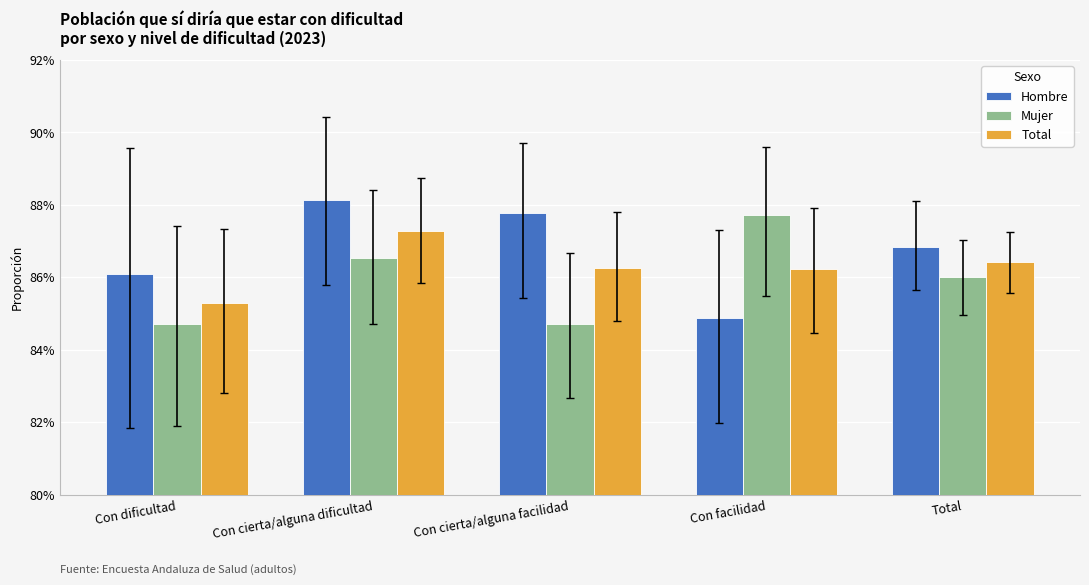

The value of Mujer at Con facilidad is 0.9. True or false?

True